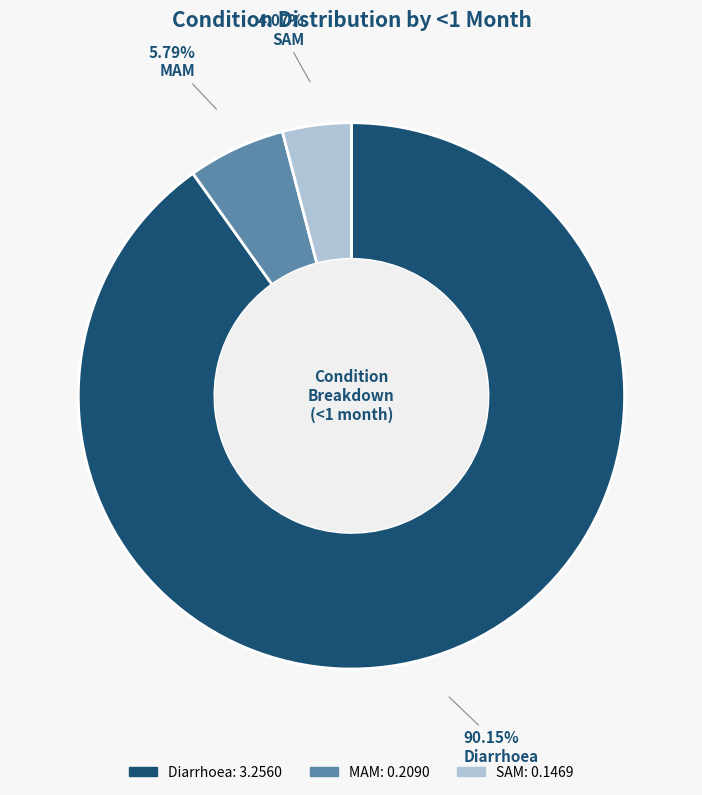

Combined, what portion of the pie is Diarrhoea and MAM?

95.9%